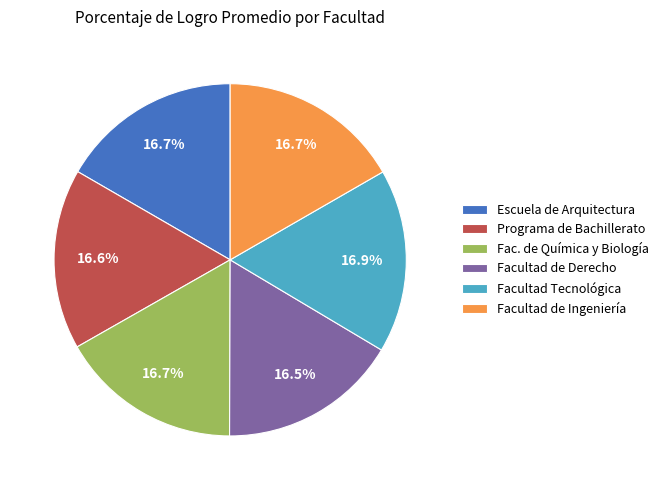

Is the sum of Escuela de Arquitectura and Fac. de Química y Biología greater than half?

No